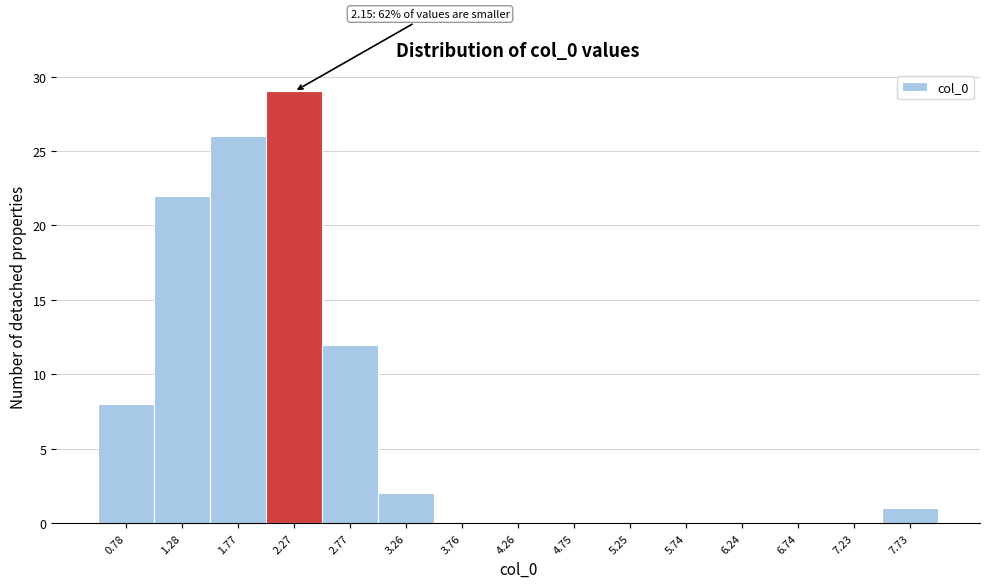

Over which range of the x-axis is the bar tallest?

2.00 to 2.50